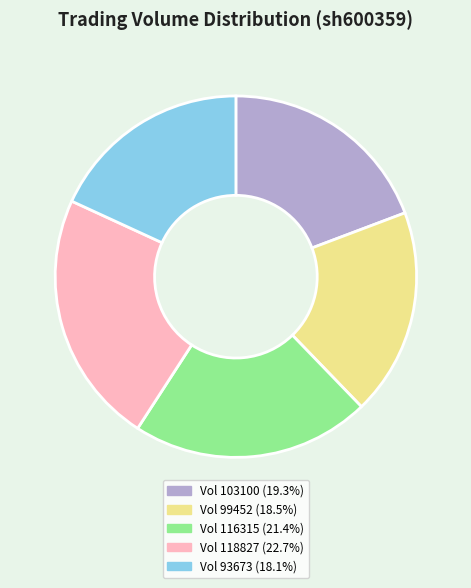

Is there a majority slice in this chart?

No